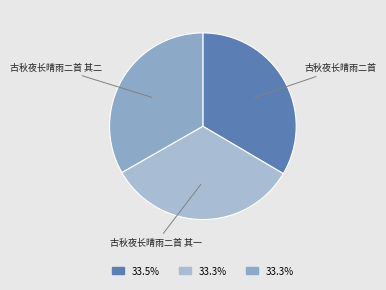

Combined, do 古秋夜长晴雨二首 and 古秋夜长晴雨二首 其二 account for over 50%?

Yes